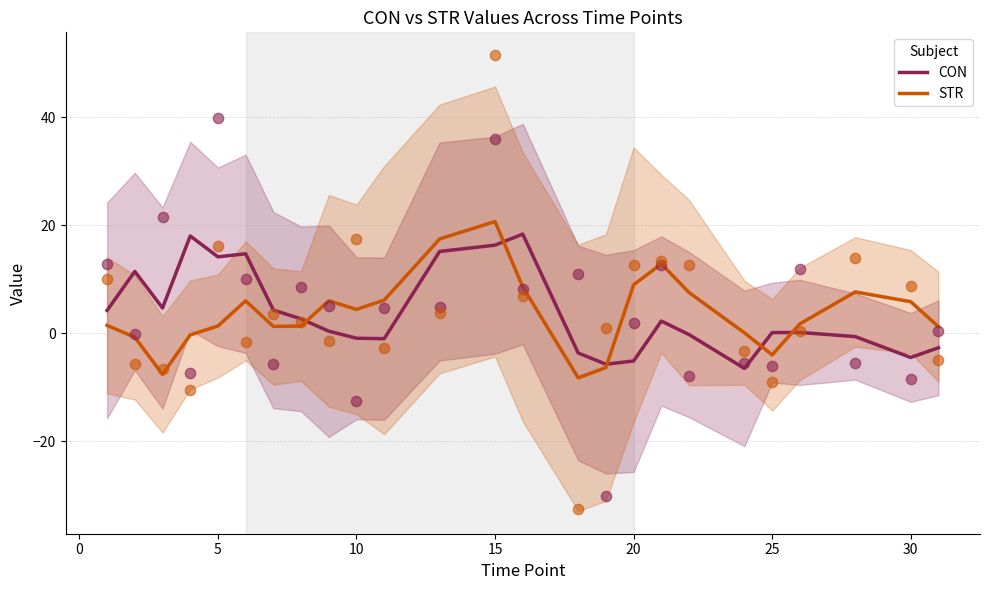

Which series reaches the minimum Y coordinate?

STR